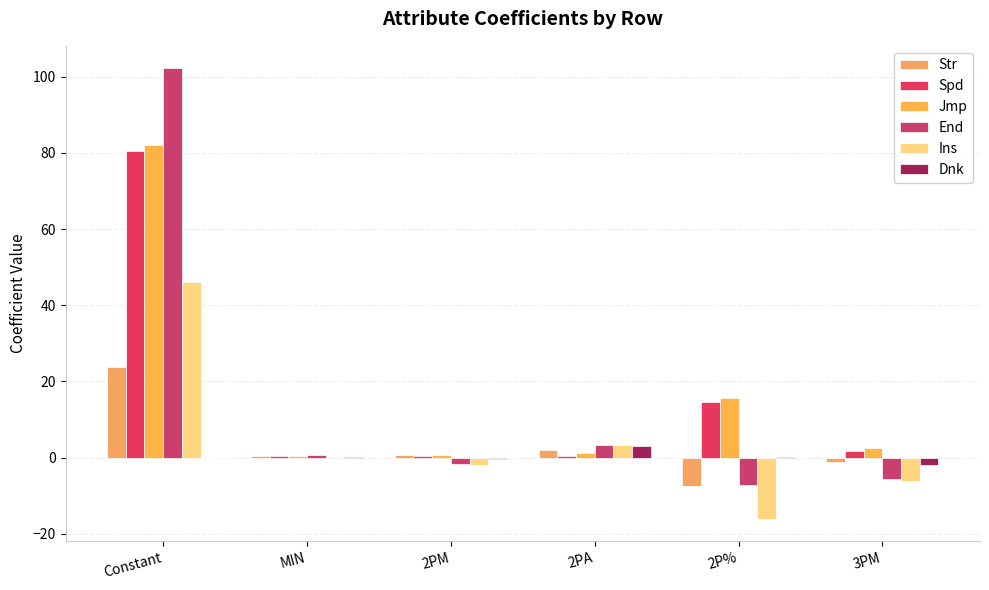

The value of Dnk at 2PA is 3.2. True or false?

True